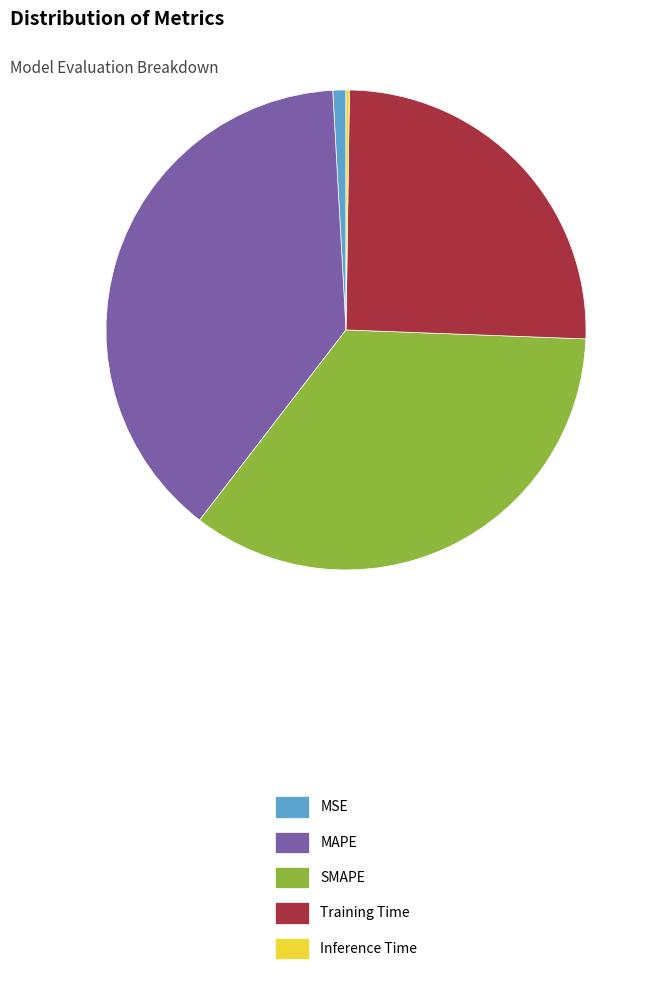

Is the sum of Training Time and MSE greater than half?

No